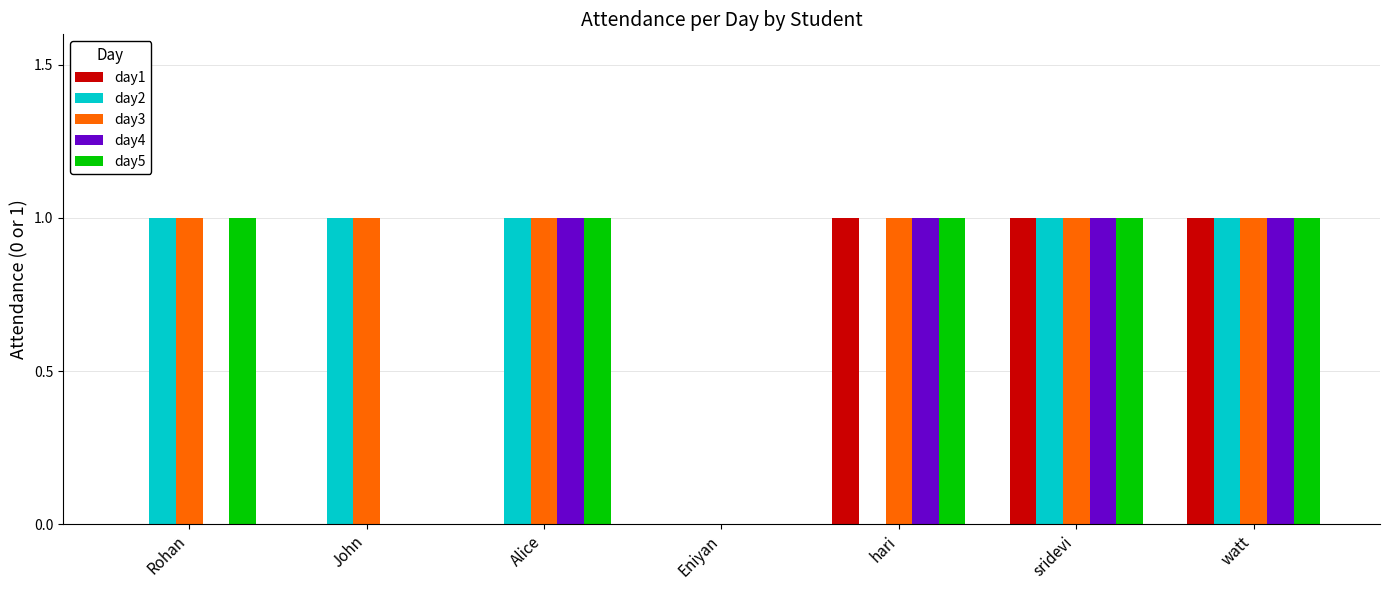

What are all the series names shown in the legend?

day1, day2, day3, day4, day5